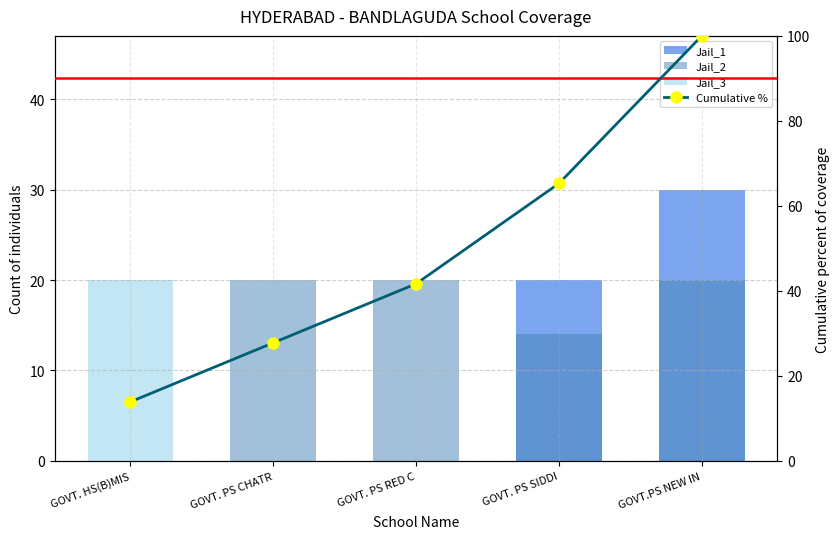

How many Jail_1 values are between 0 and 20?

4